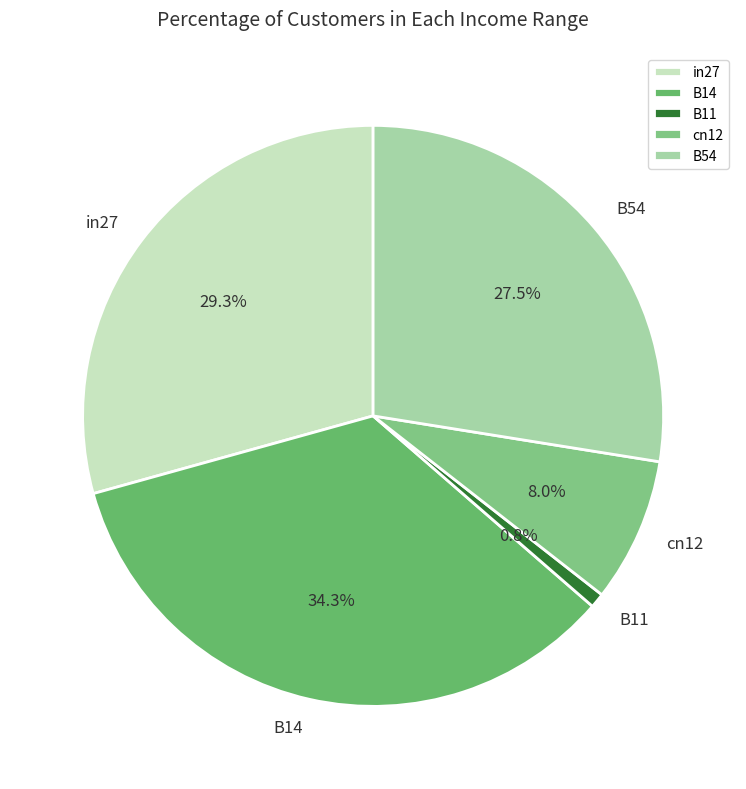

Combined, what portion of the pie is B11 and B14?

35.1%